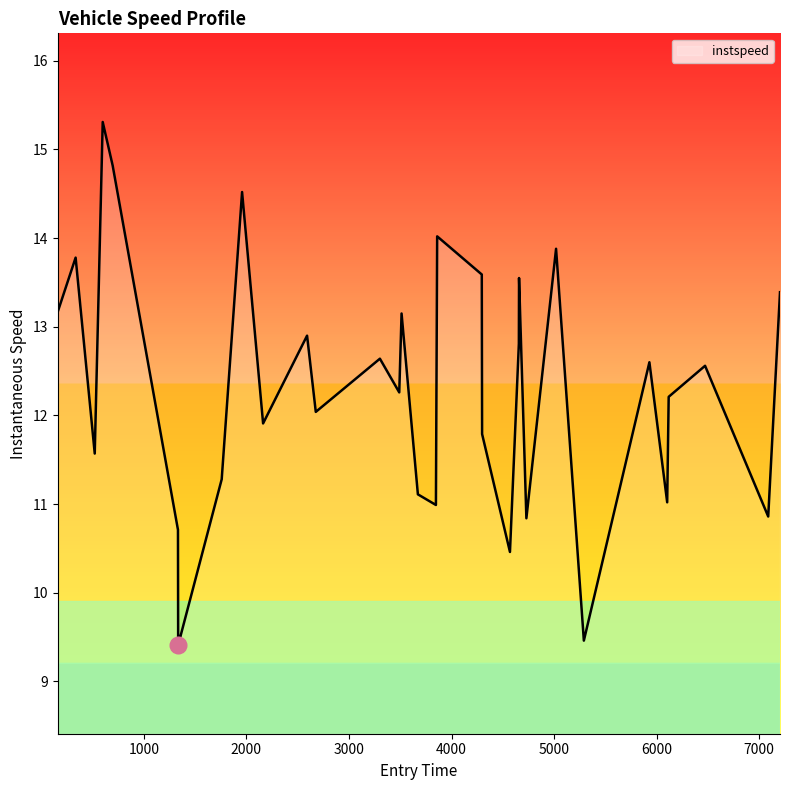

True or false: the data has more than 1 interior local peaks.

True